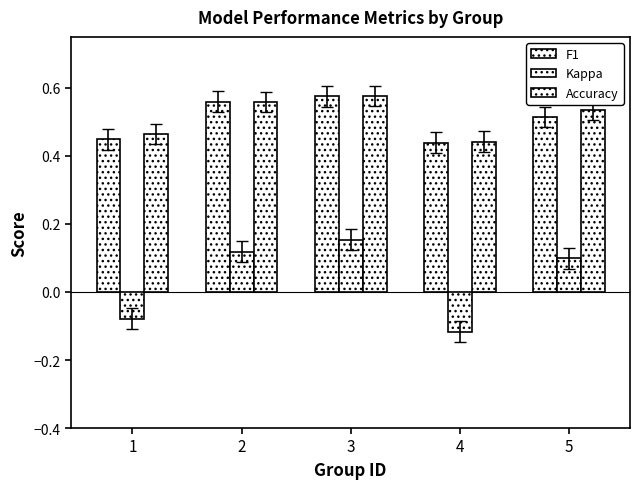

Is it true that Accuracy equals 0.1 at 1?

False